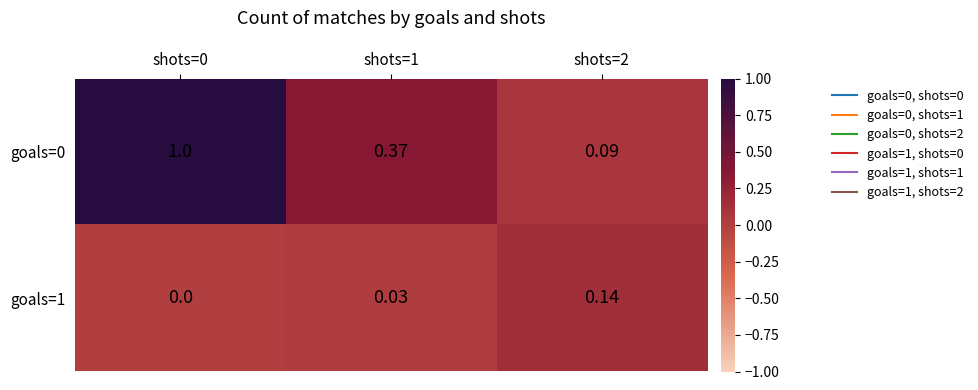

Is the value of goals=1 at shots=0 greater than the value of goals=0 at shots=0?

No